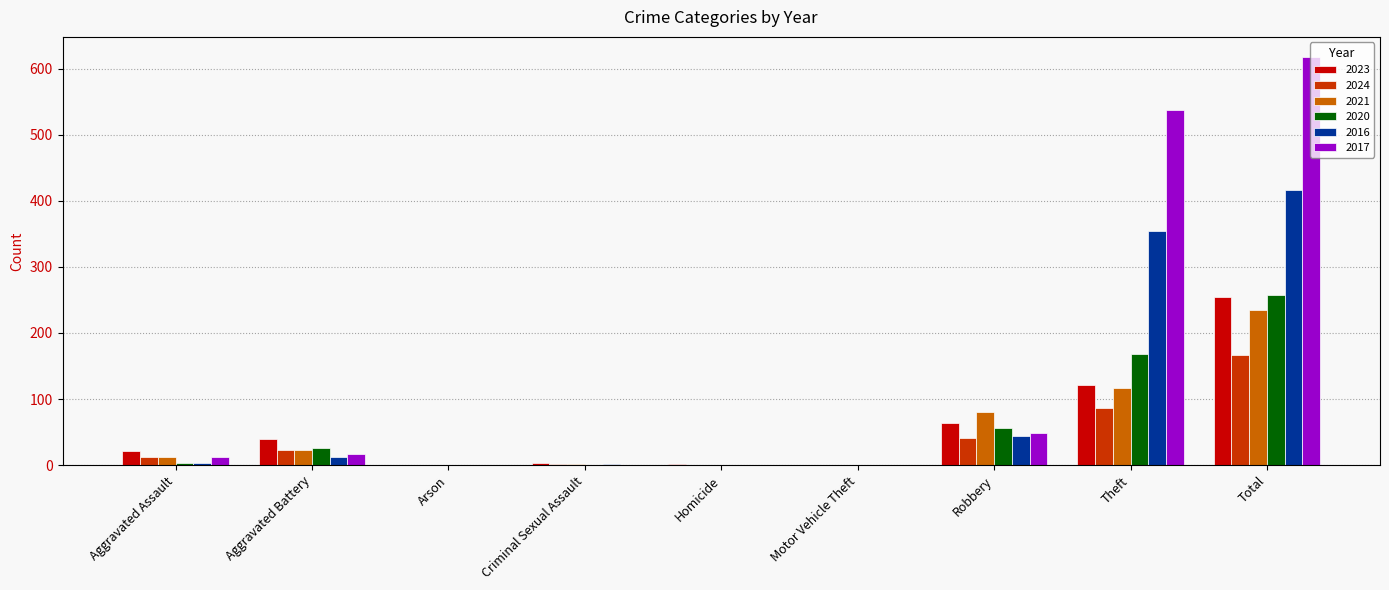

Count the number of categories in the chart.

9